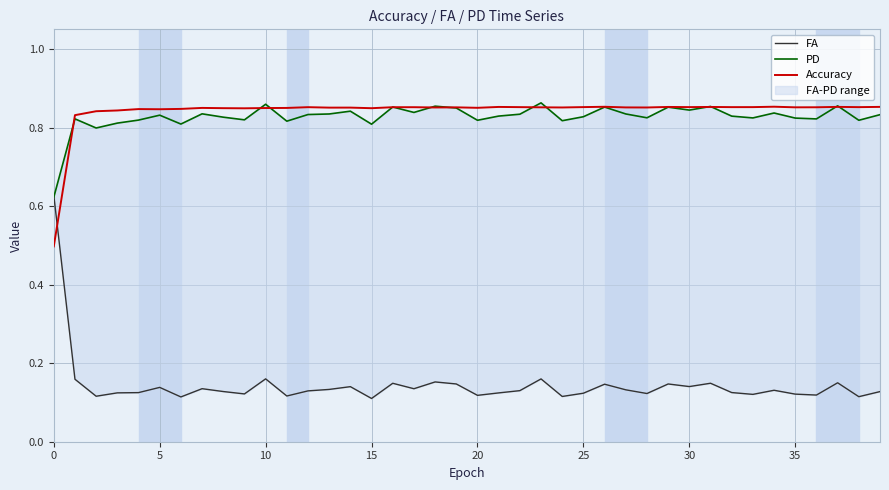

Which series has the largest total across all categories?

Accuracy